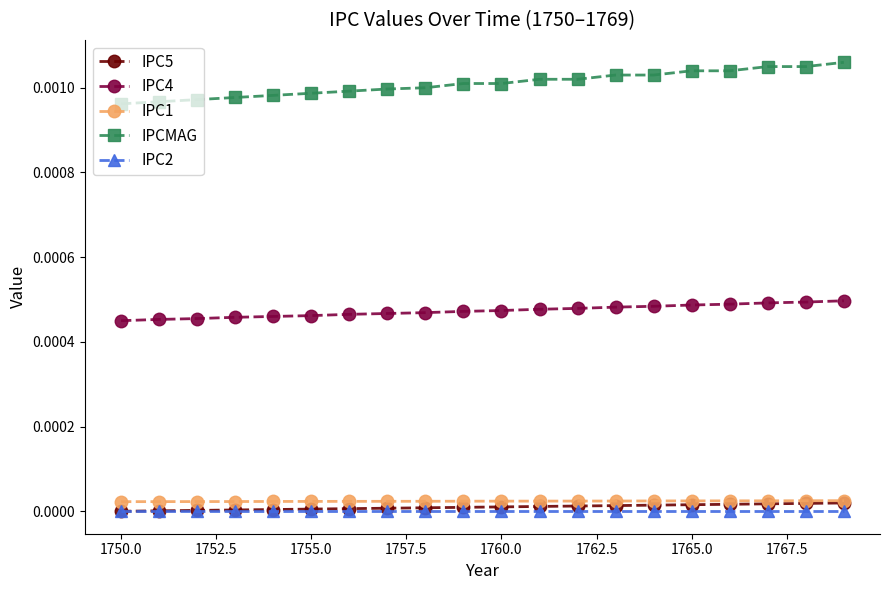

Which series has the largest range (max minus min)?

IPCMAG